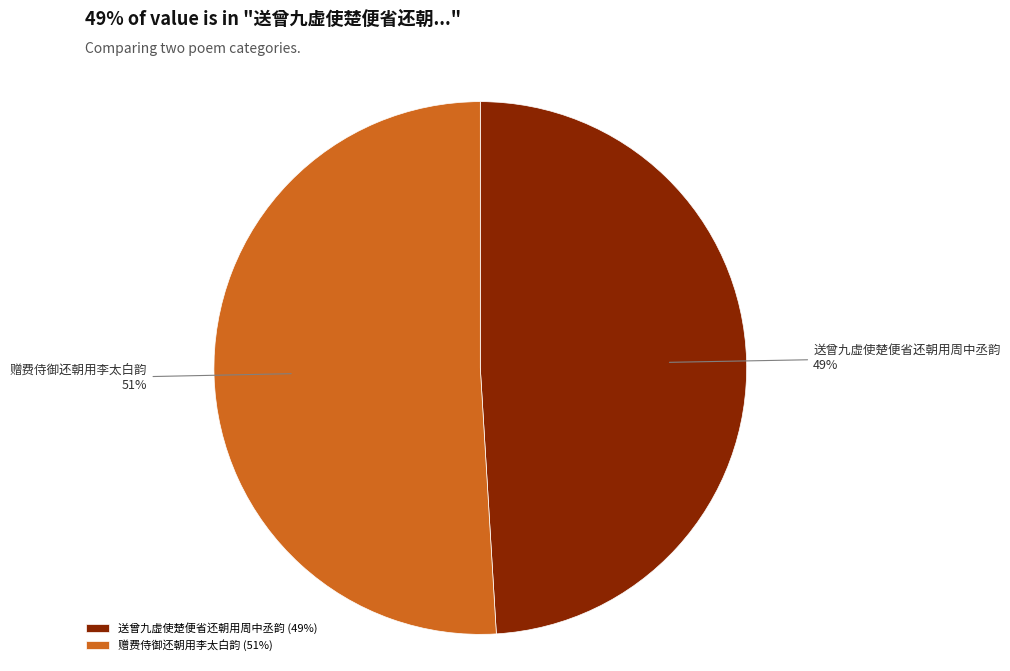

True or false: 赠费侍御还朝用李太白韵 accounts for 43% of the total.

False